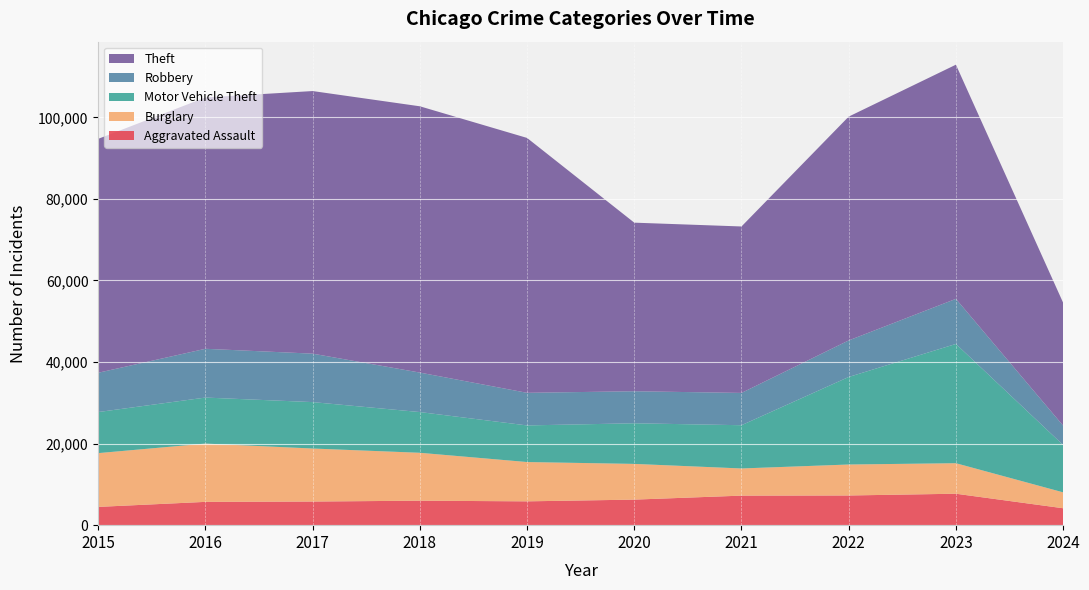

Reading left to right, transcribe all the data shown in this chart.

Aggravated Assault: 4480	5713	5793	6001	5841	6264	7242	7280	7710	4148
Burglary: 13184	14289	13001	11747	9638	8758	6662	7593	7482	3899
Motor Vehicle Theft: 10068	11285	11380	9985	8977	9959	10603	21461	29243	11612
Robbery: 9638	11960	11880	9681	7995	7855	7920	8962	11056	4750
Theft: 57351	61623	64386	65289	62495	41335	40810	54879	57412	30133